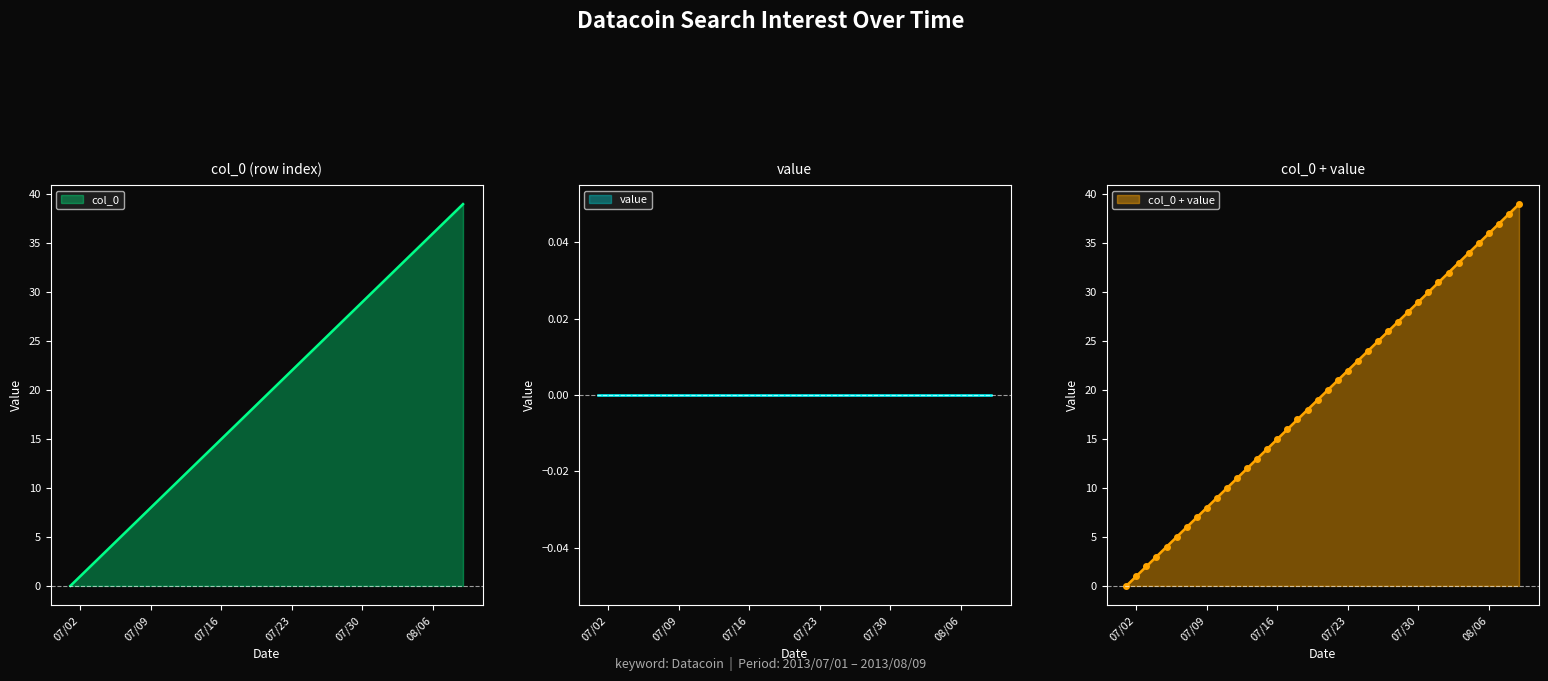

The col_0 series shows 14 at 07/09. True or false?

False